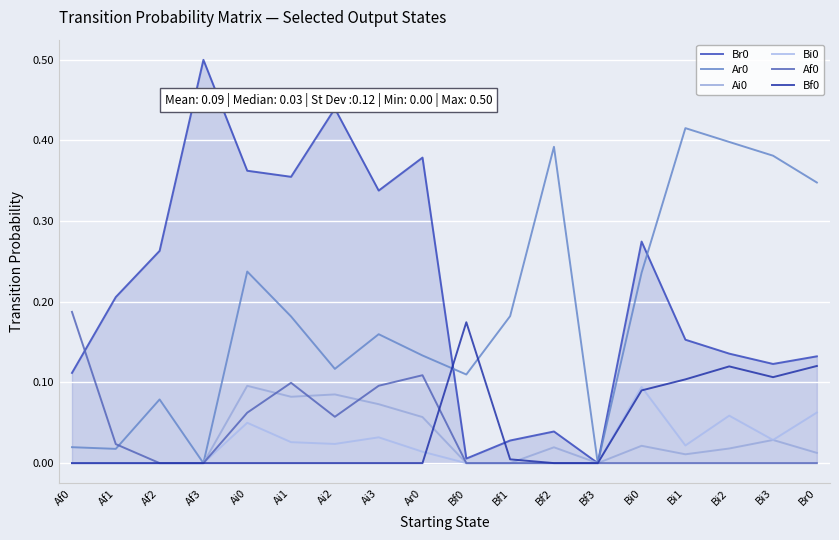

Rank the series at Ar0 from lowest to highest value.

Bf0, Bi0, Ai0, Af0, Ar0, Br0